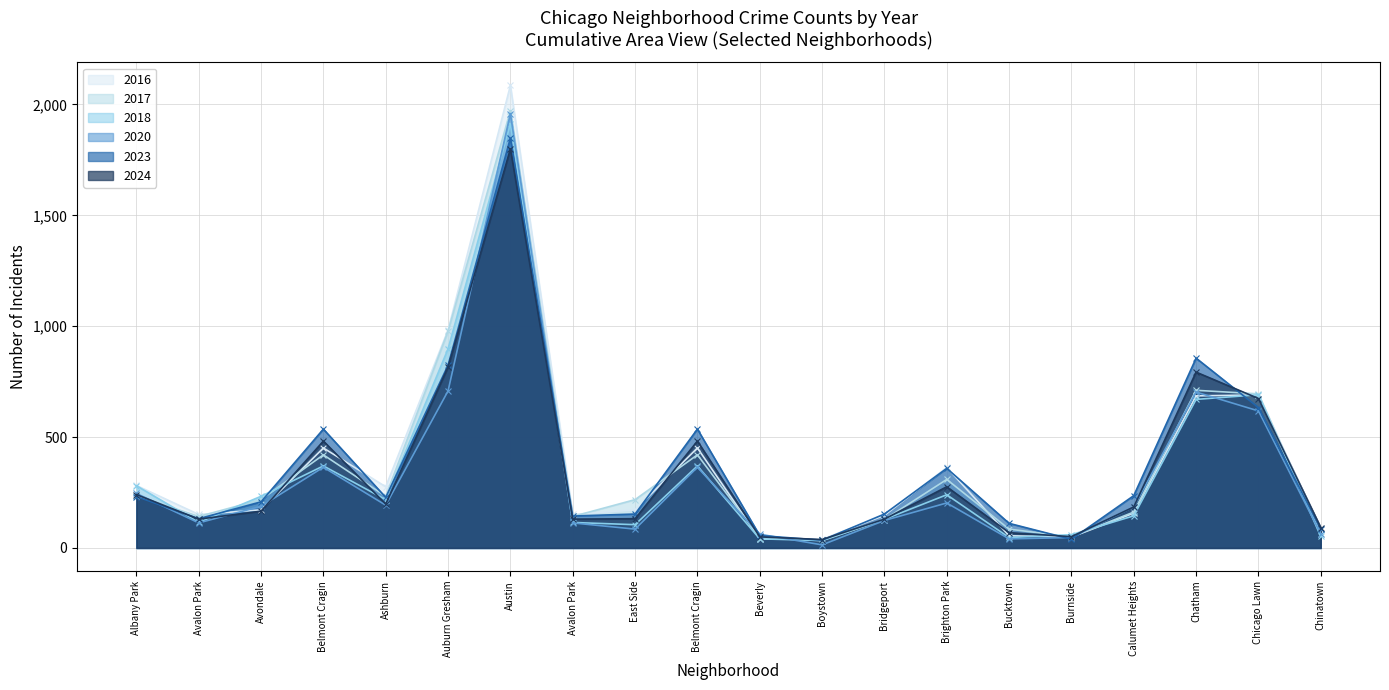

What is the label of the 9th point from the right?

Boystown